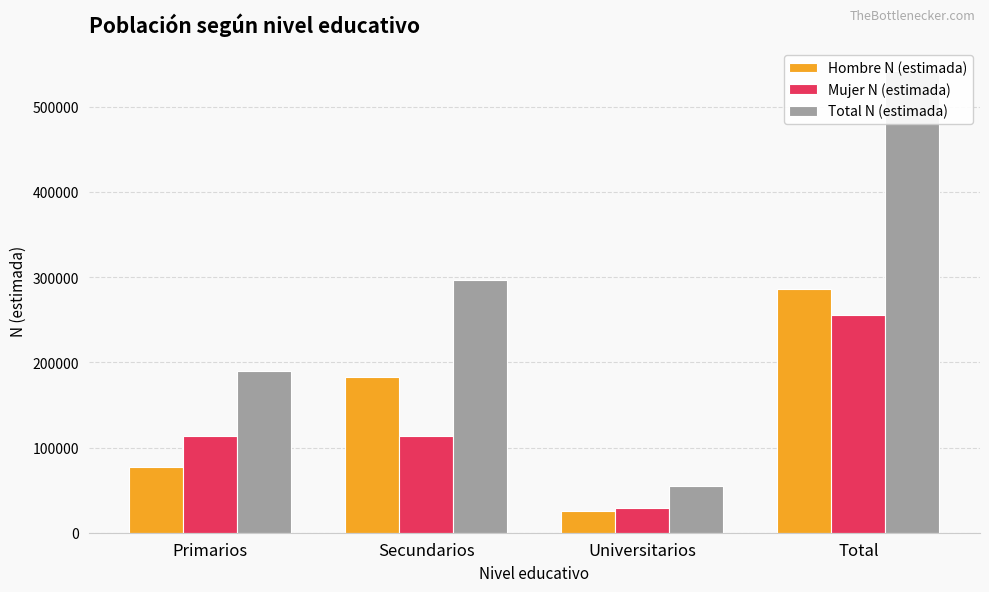

The value of Mujer N (estimada) at Secundarios is 173942. True or false?

False